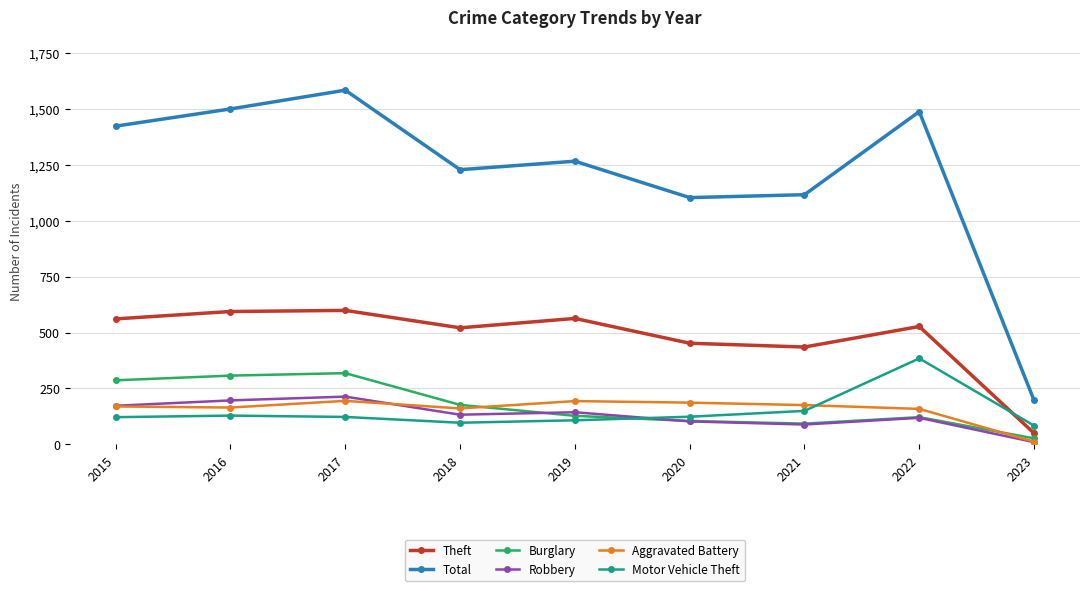

True or false: Theft and Aggravated Battery cross at least once.

False